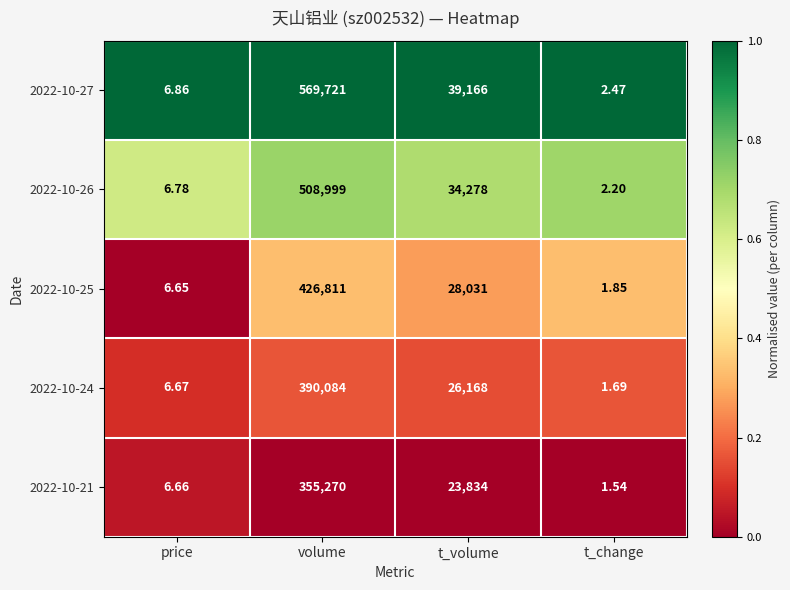

Where is 2022-10-24 nearest to the value 195042?

t_volume